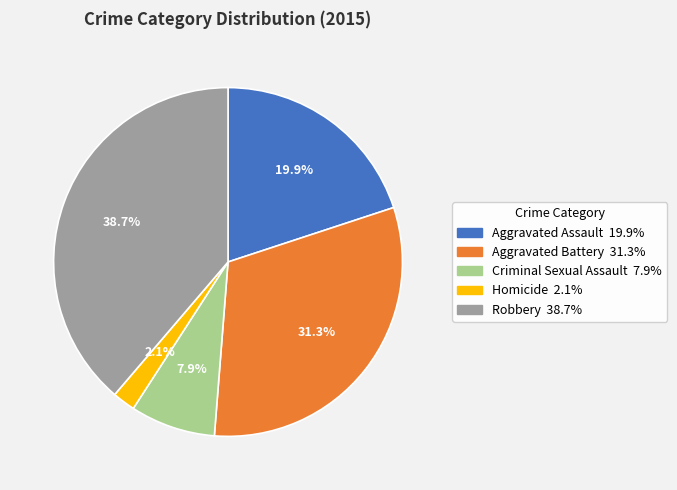

Approximately how many times larger is the value at Aggravated Battery compared to Robbery?

0.8